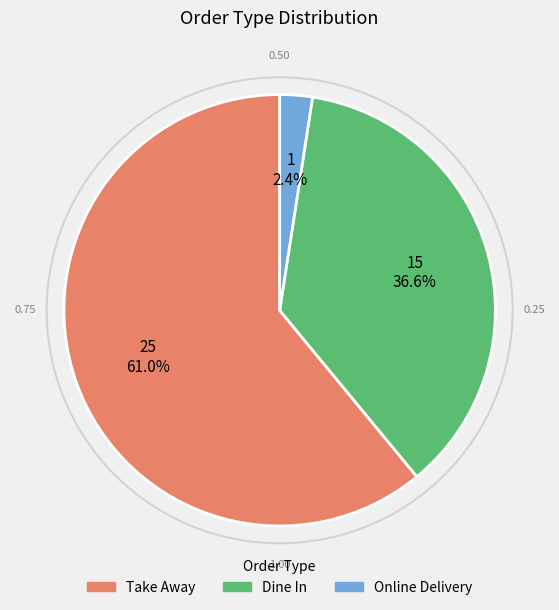

To the nearest percent, what percentage of the pie is Dine In?

37%